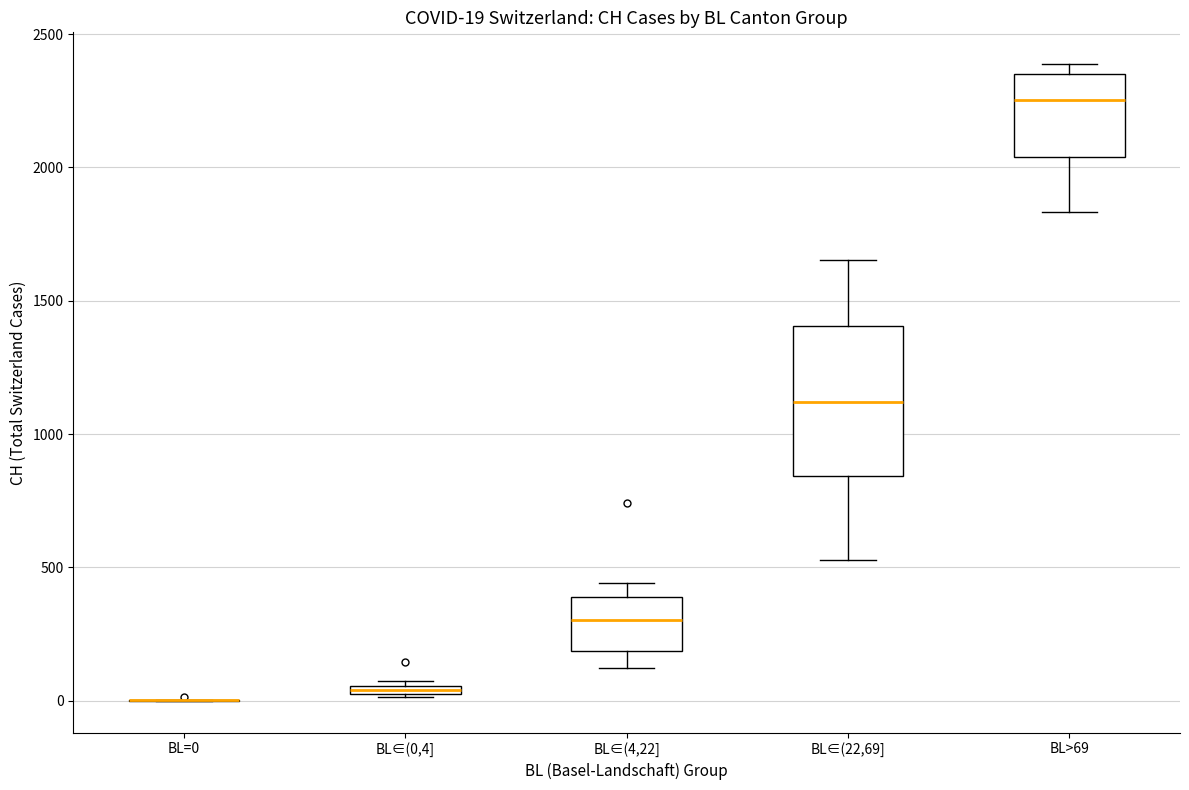

Which box is the tallest, from its lower edge to its upper edge?

BL∈(22,69]